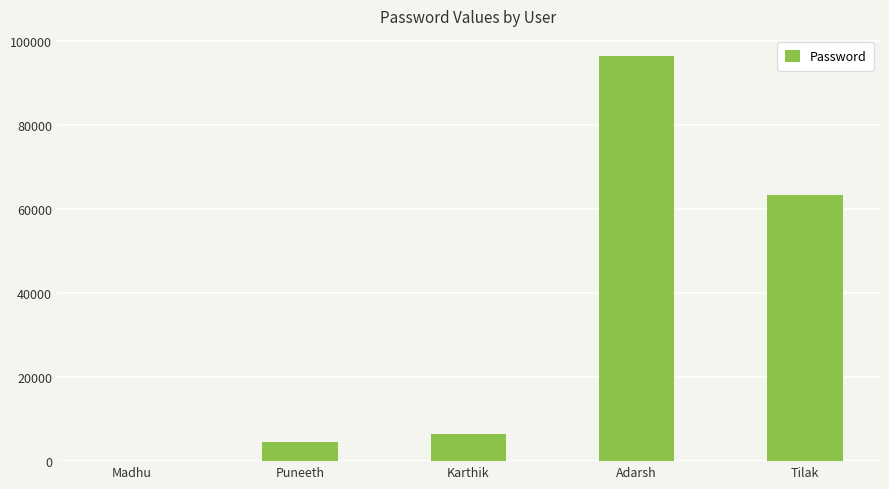

What is the greatest value displayed?

96335